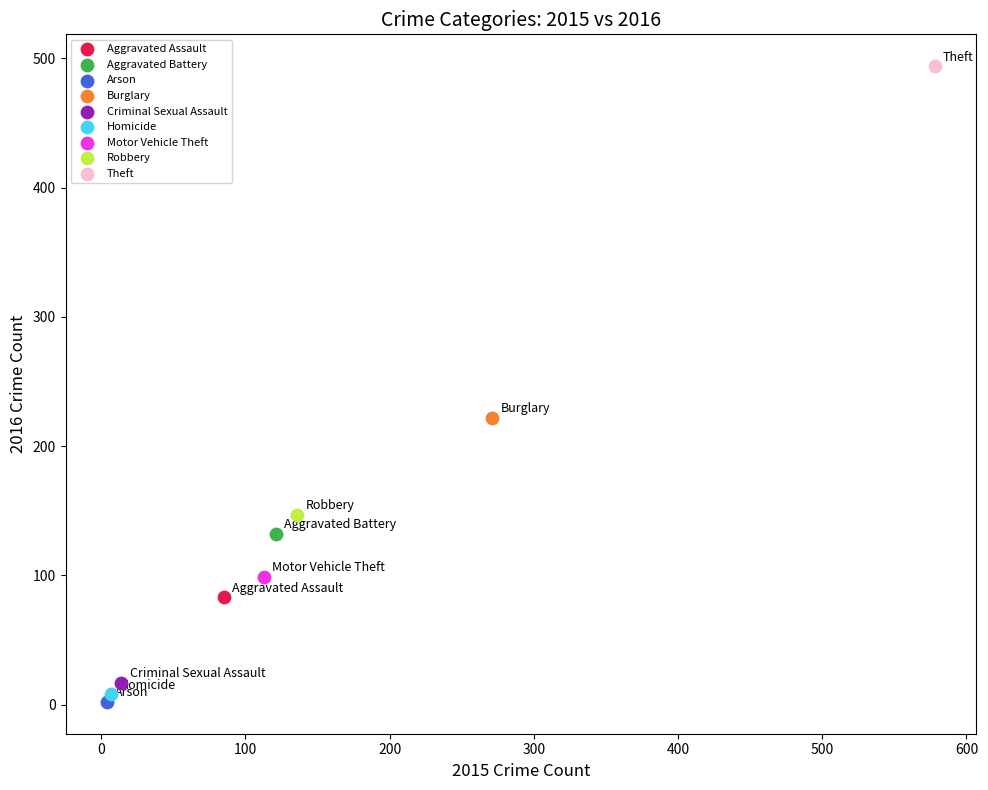

Which series reaches the maximum Y coordinate?

Theft